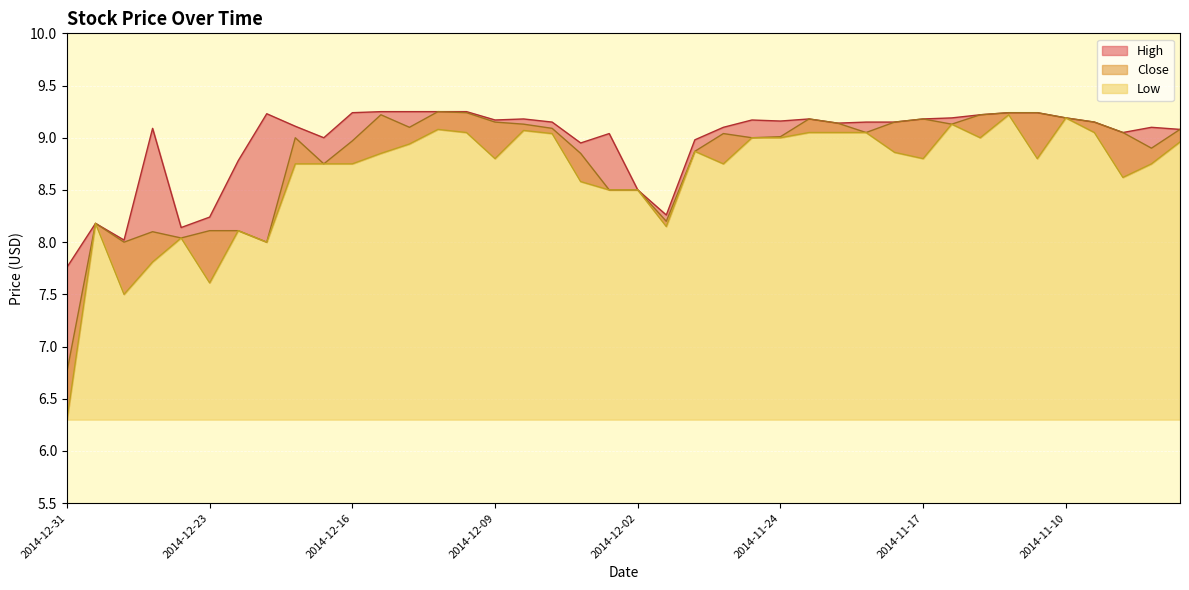

Which series has the widest spread of values?

Low